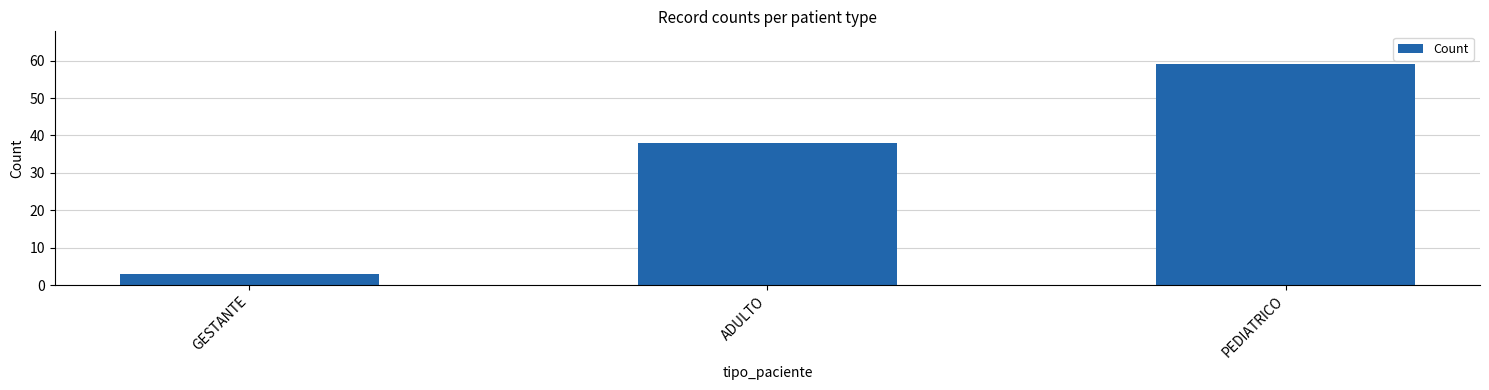

Approximately how many times larger is the value at GESTANTE compared to ADULTO?

0.1